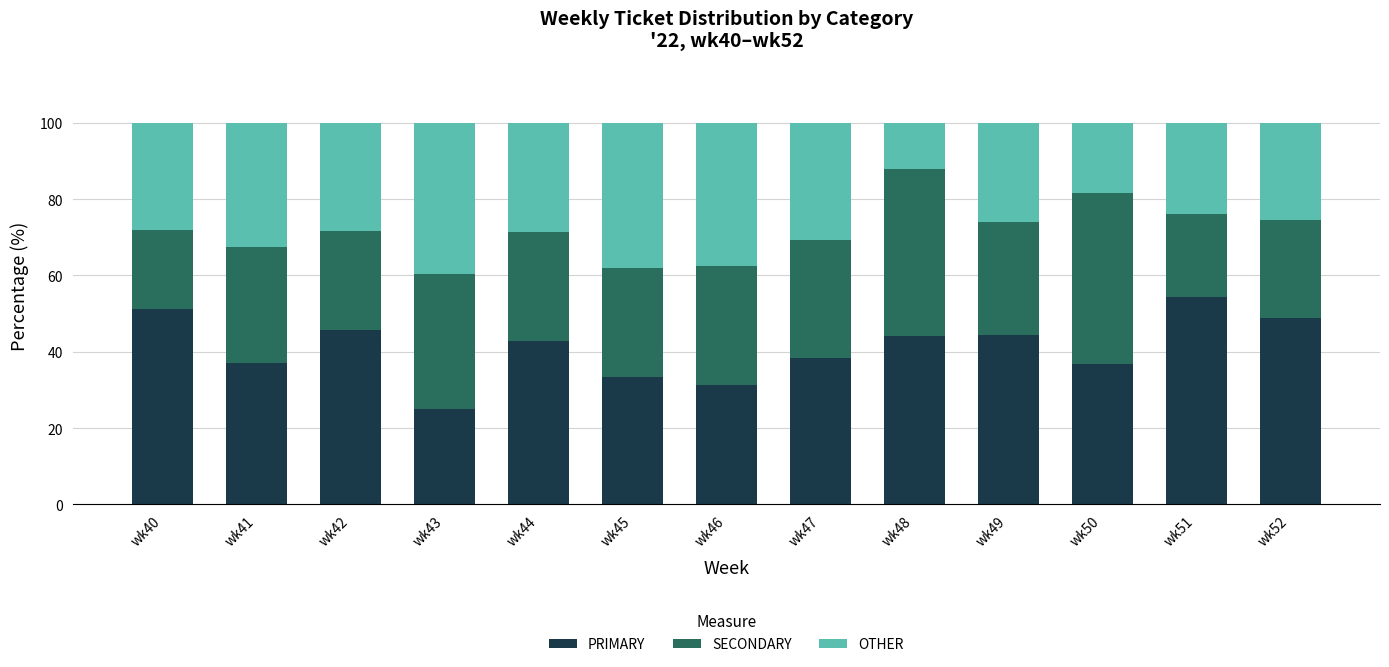

What is the maximum value for PRIMARY?

54.3